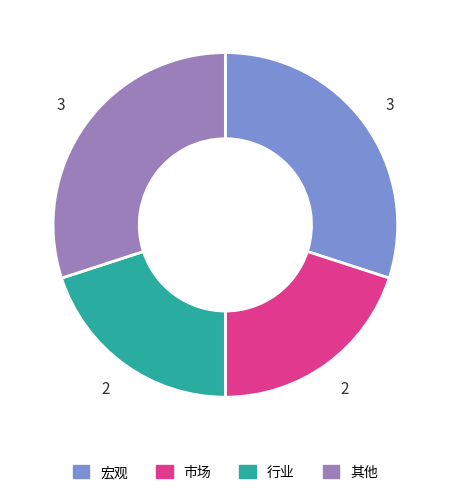

Count the number of slices in the pie.

4